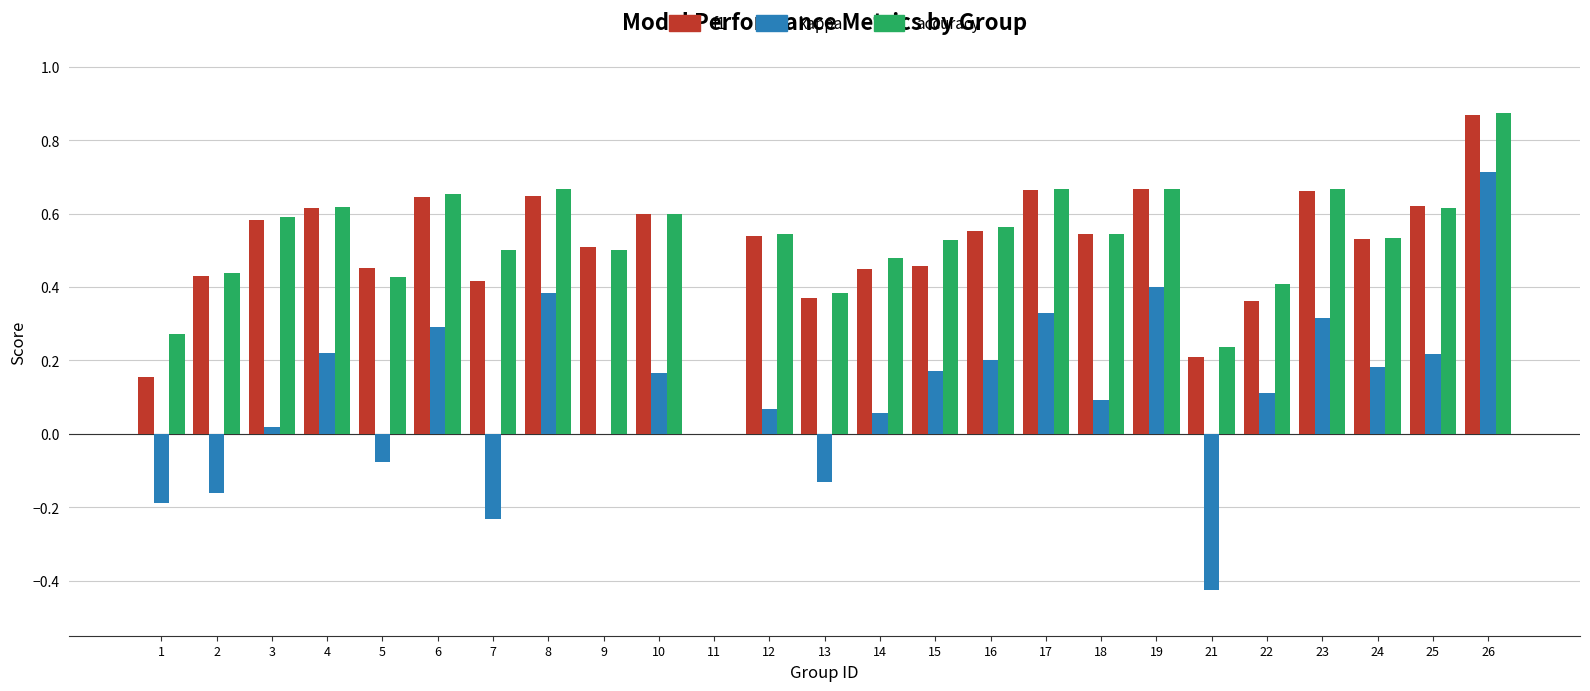

Which series has the largest range (max minus min)?

kappa